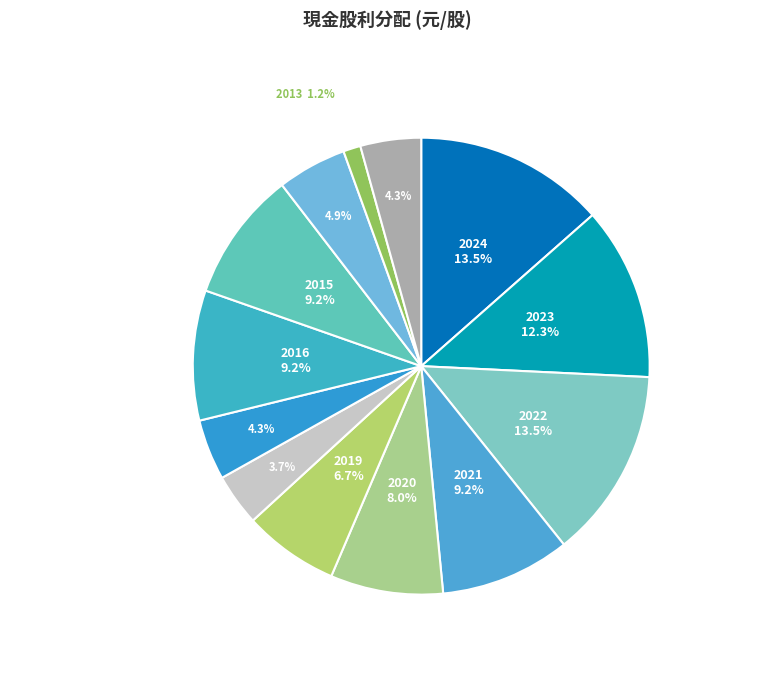

What is the smallest slice in the pie chart?

2013